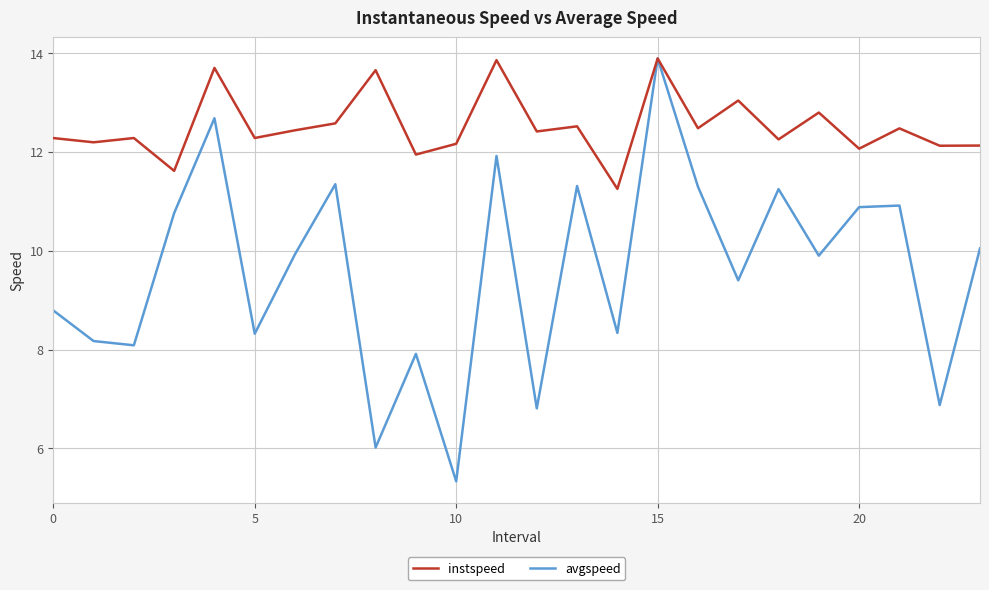

Rank the series by their average value, from lowest to highest.

avgspeed, instspeed